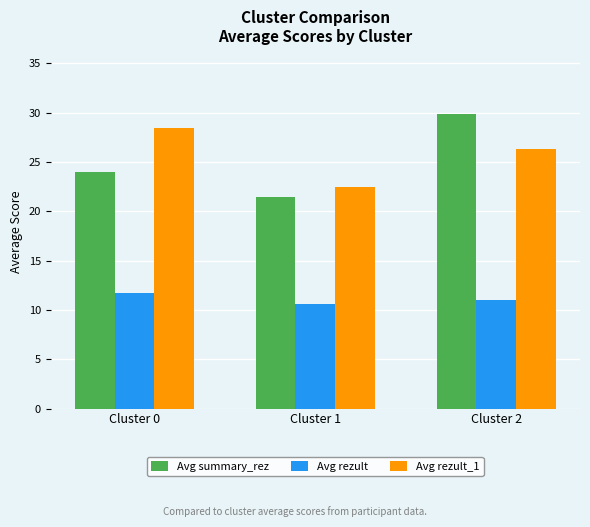

How many bars are there in each group?

3